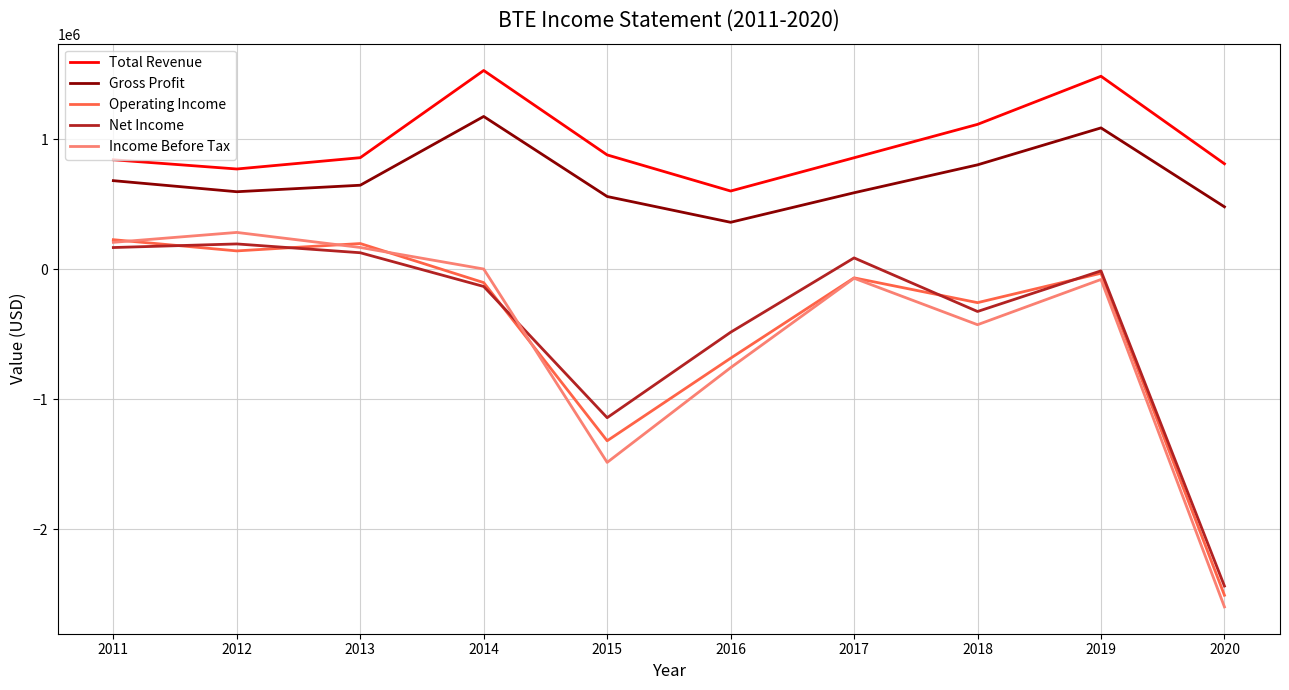

True or false: Net Income and Gross Profit cross at least once.

False